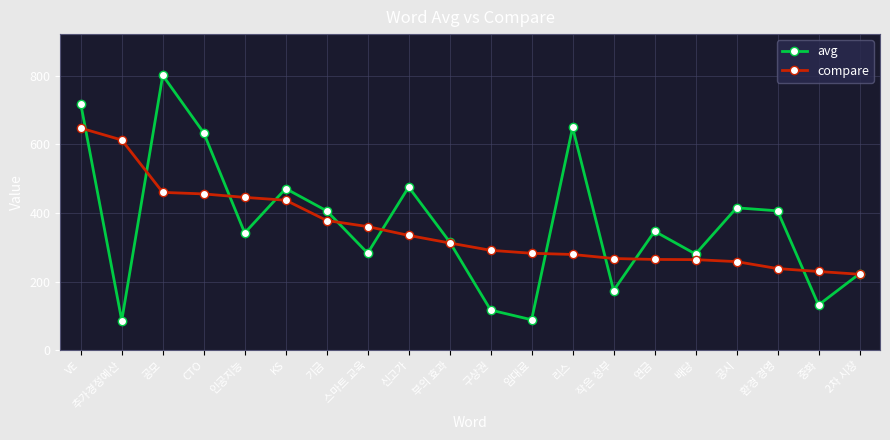

Read the compare value at 신고가.

334.5